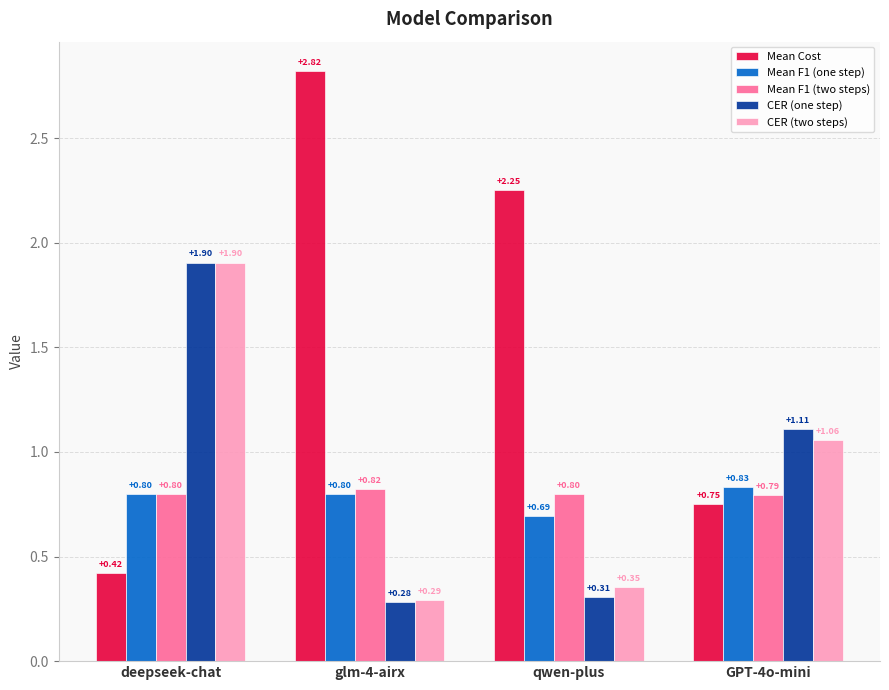

What is the label of the 2nd bar from the right?

qwen-plus